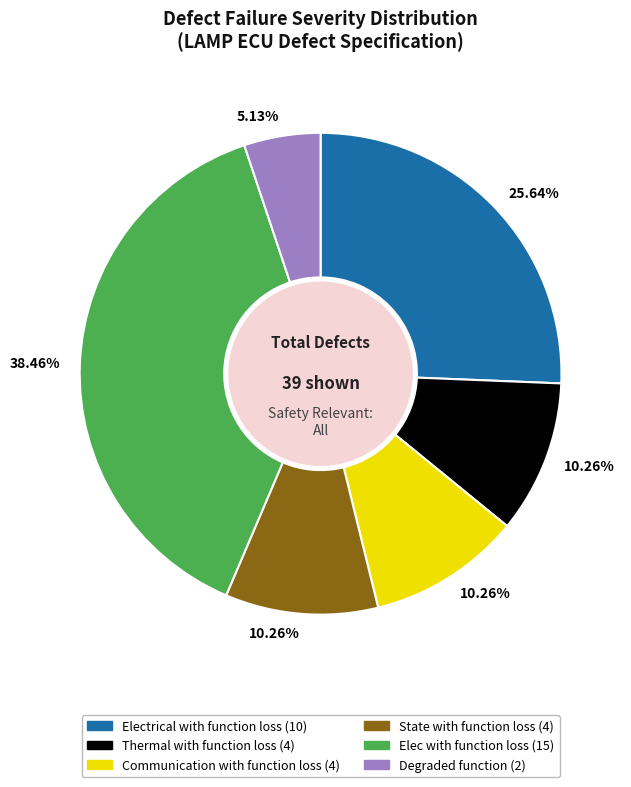

Approximately how many times larger is the value at Elec with function loss (15) compared to Thermal with function loss (4)?

3.7